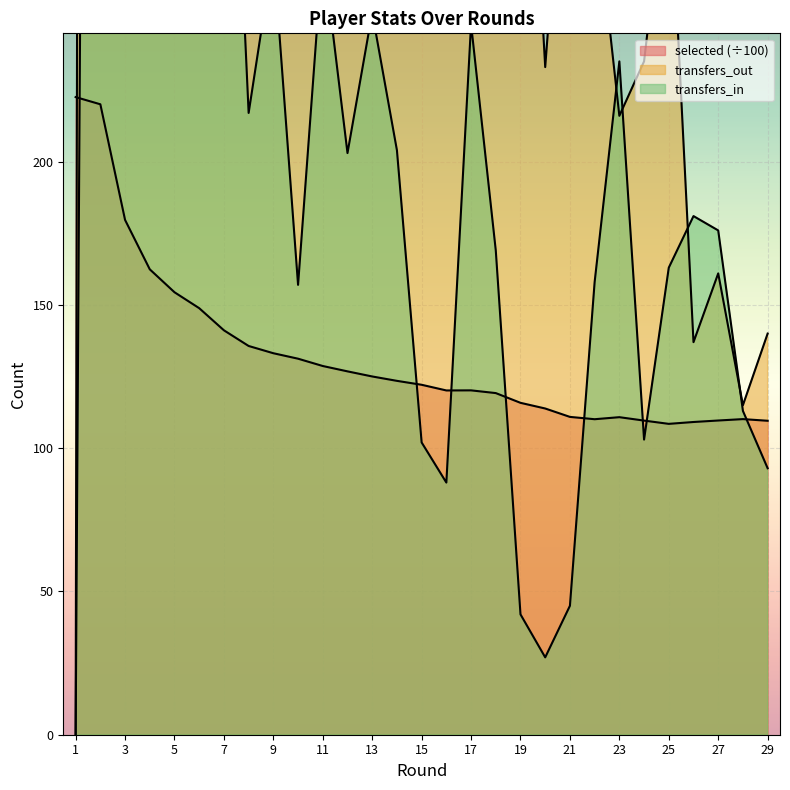

What is the difference between the transfers_in values at 3 and 21?

489.0